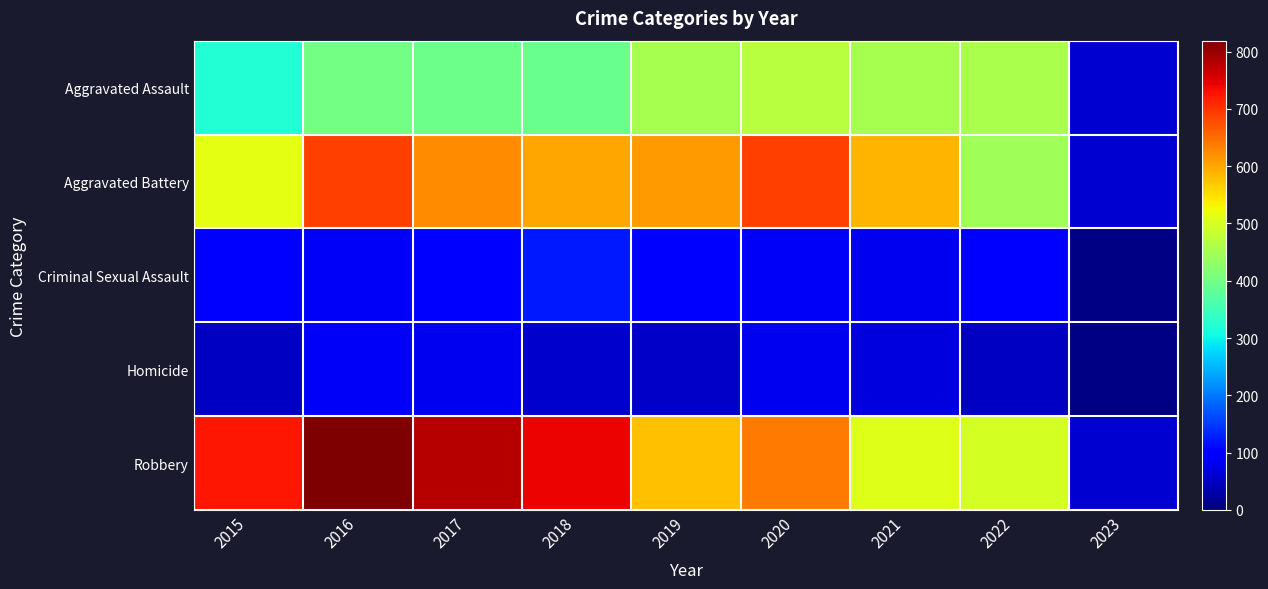

Rank the series by their maximum value, from lowest to highest.

Homicide, Criminal Sexual Assault, Aggravated Assault, Aggravated Battery, Robbery